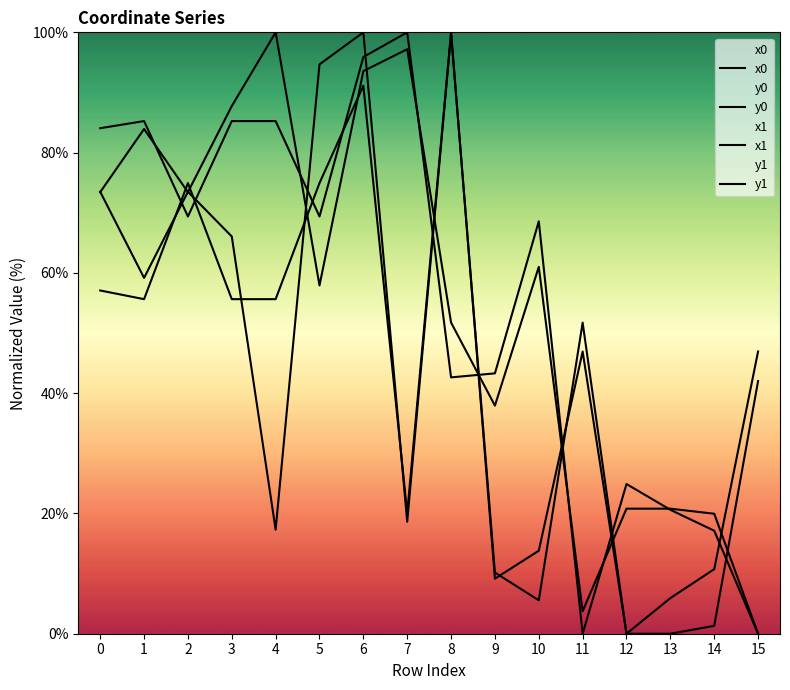

Which category has the highest value across all series?

8